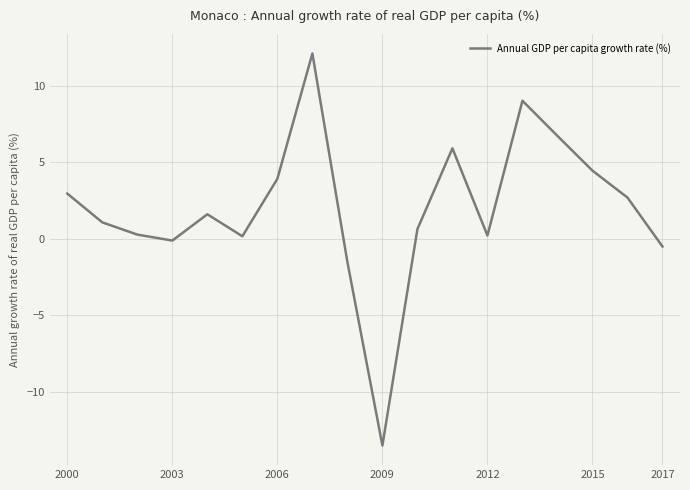

What is the difference between the maximum and minimum values?

25.6